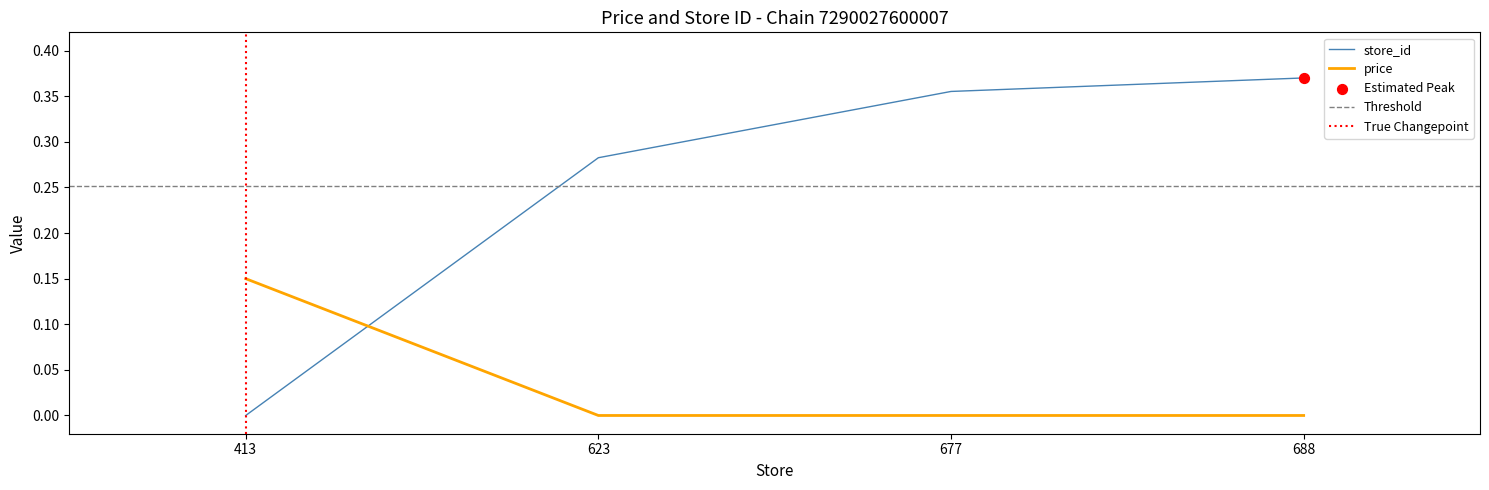

At which category is the sum across all series the highest?

688